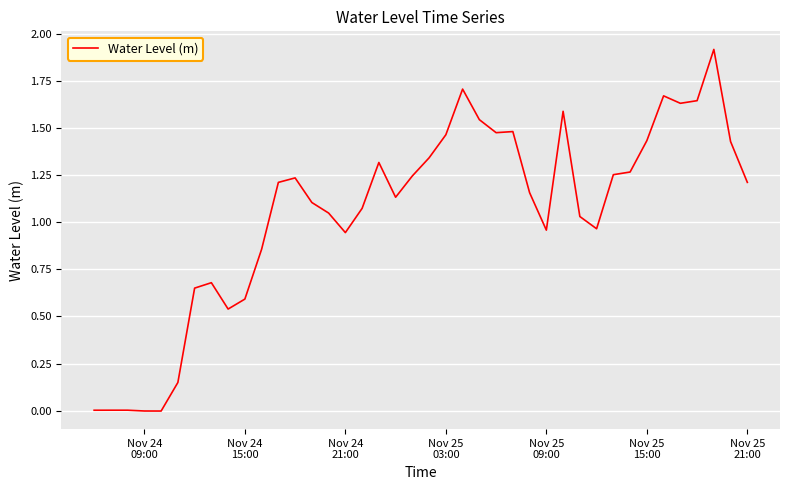

What is the difference between the maximum and minimum values?

1.9